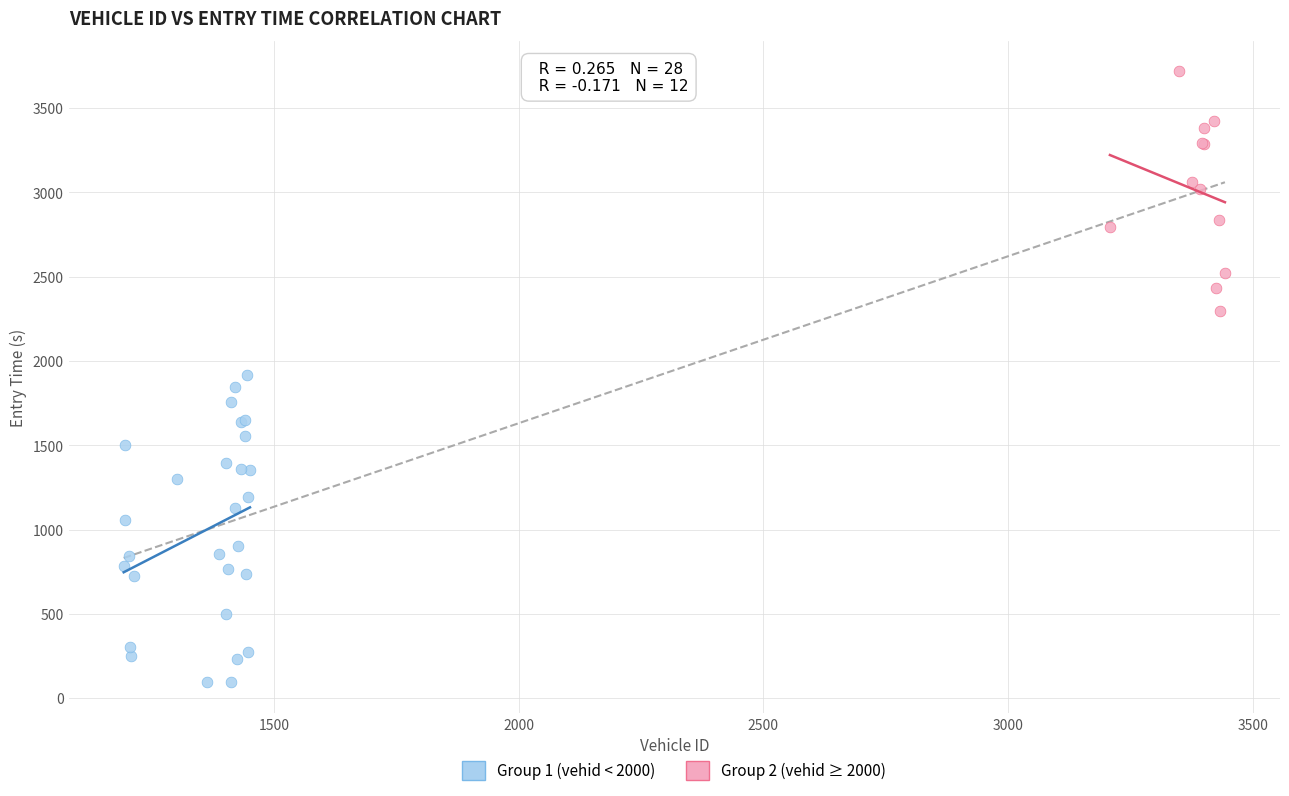

What are all the series names shown in the legend?

Group 1 (vehid < 2000), Group 2 (vehid ≥ 2000)